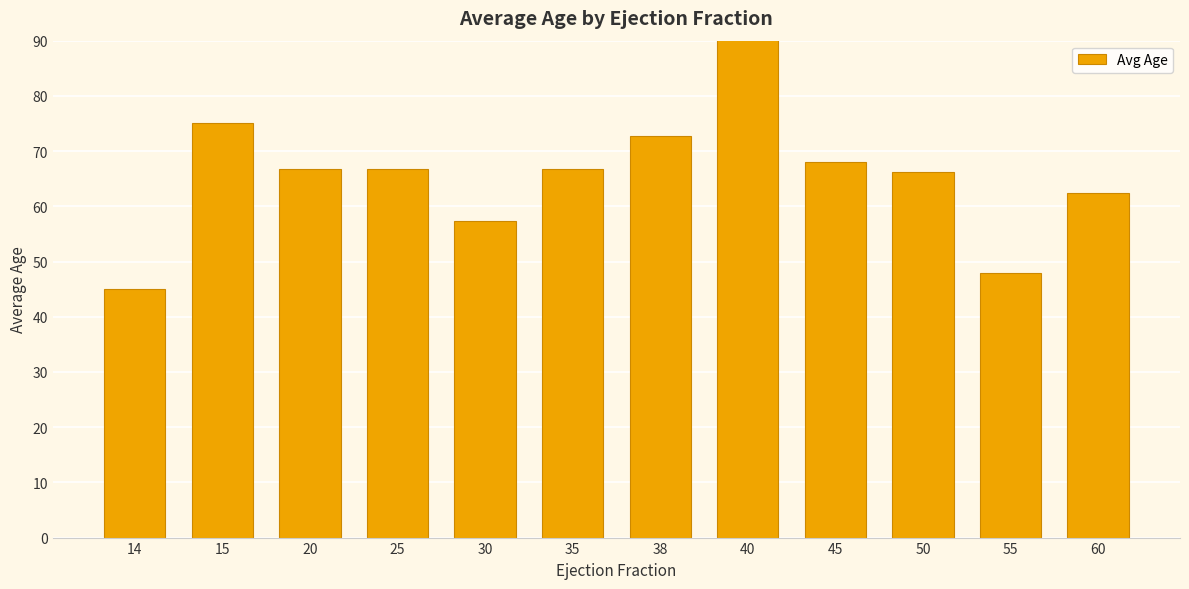

Rank the categories by value from highest to lowest.

40, 15, 38, 45, 35, 20, 25, 50, 60, 30, 55, 14